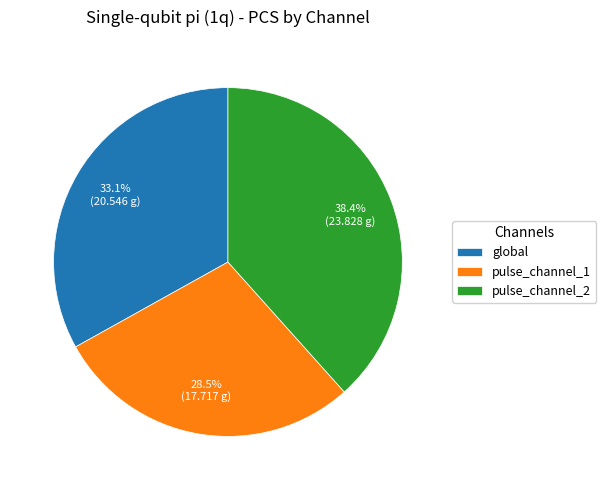

What is the smallest slice in the pie chart?

pulse_channel_1